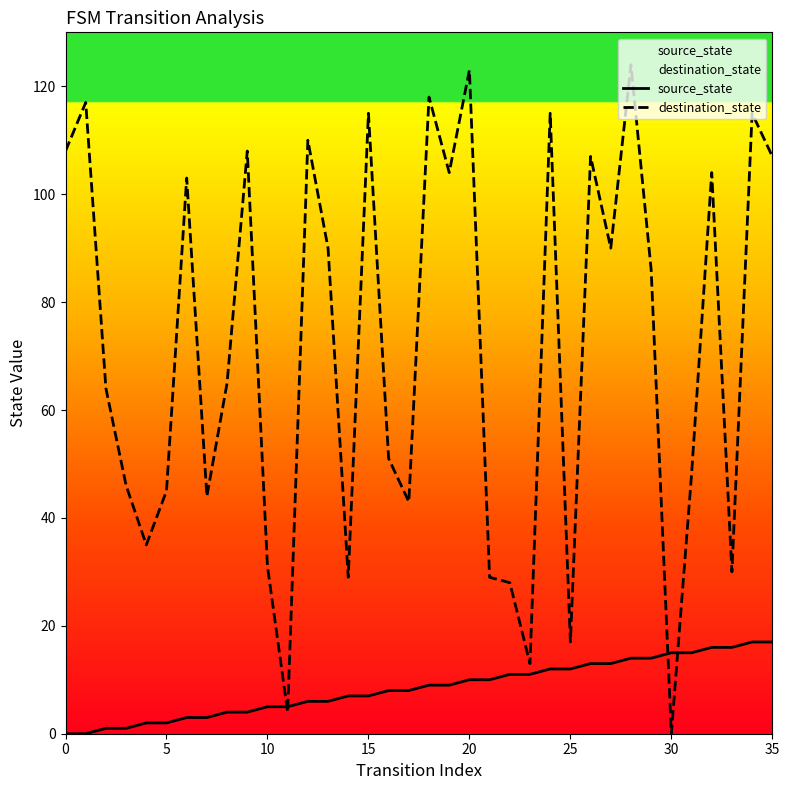

At which category is the sum across all series the highest?

28